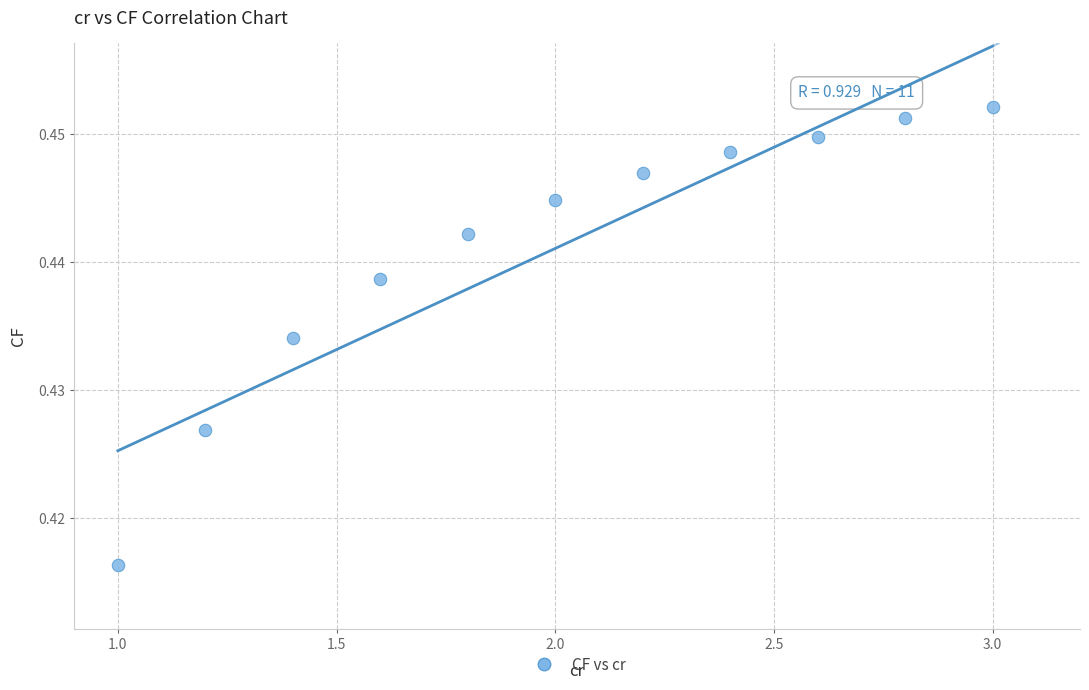

What is the average X value?

2.0